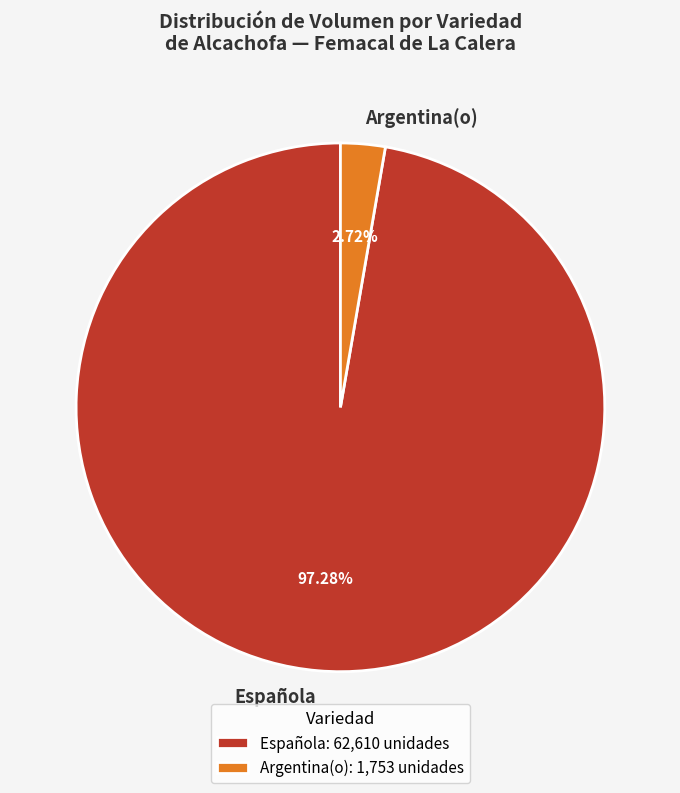

How many segments does this pie chart have?

2